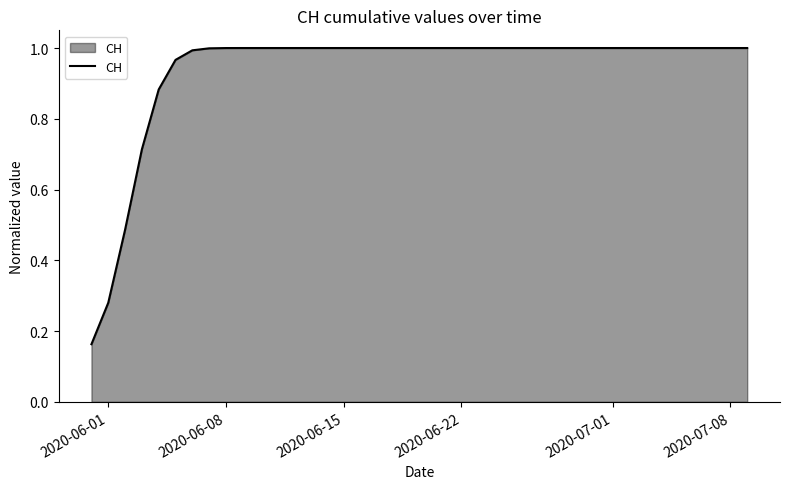

What is the difference between the maximum and minimum values?

0.8